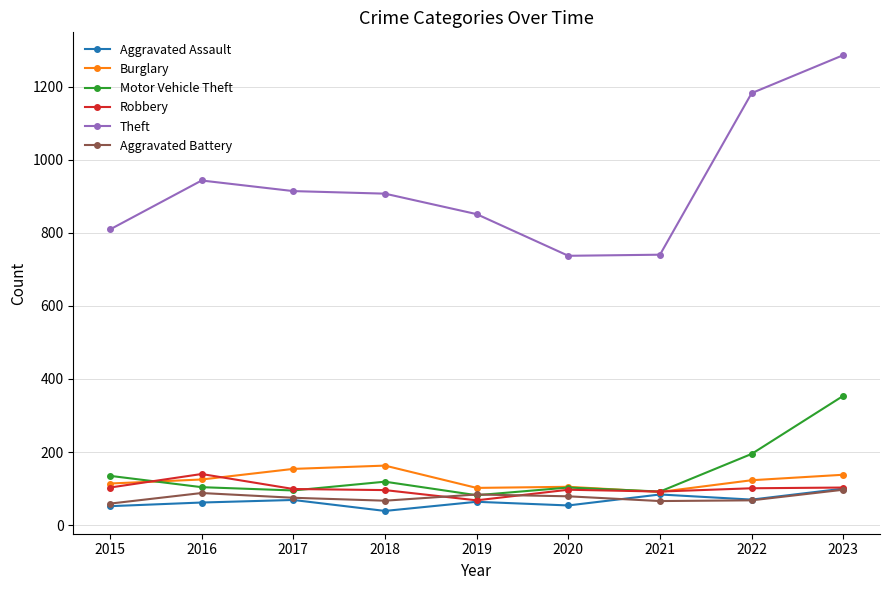

At how many categories does at least one series exceed 666?

9